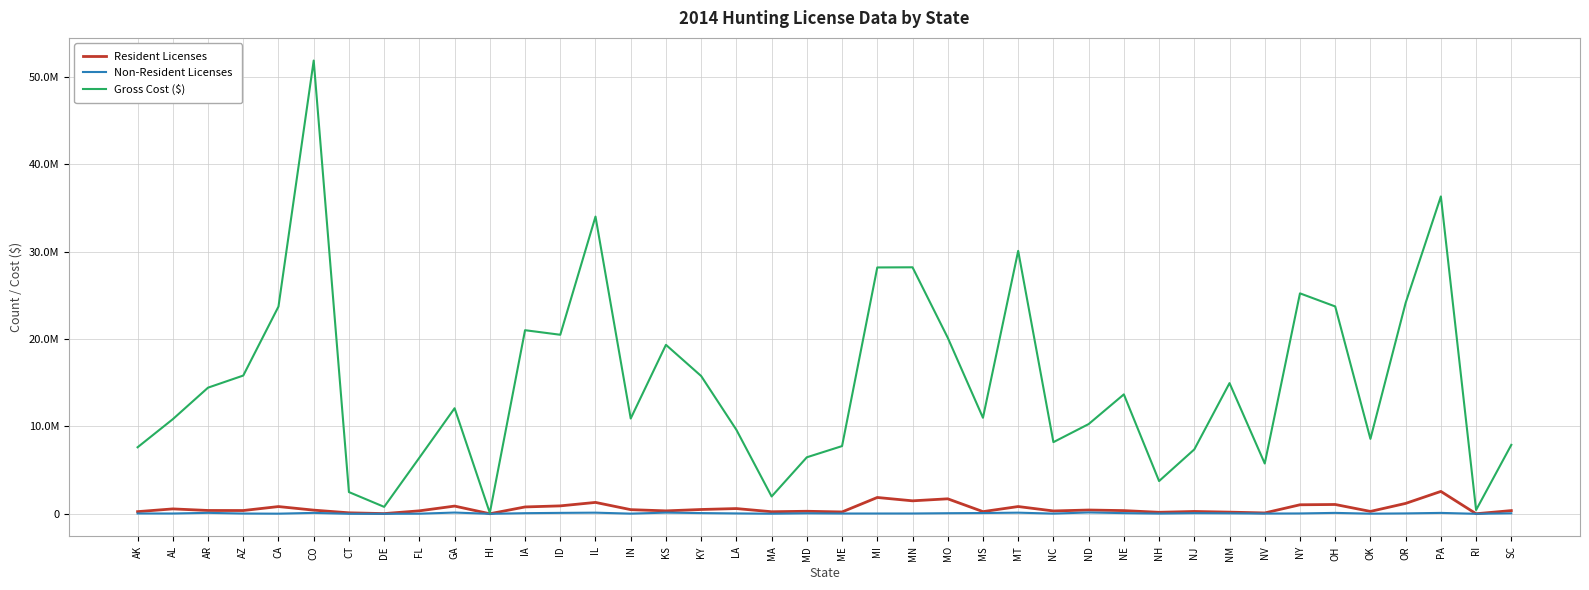

What are all the series names shown in the legend?

Resident Licenses, Non-Resident Licenses, Gross Cost ($)